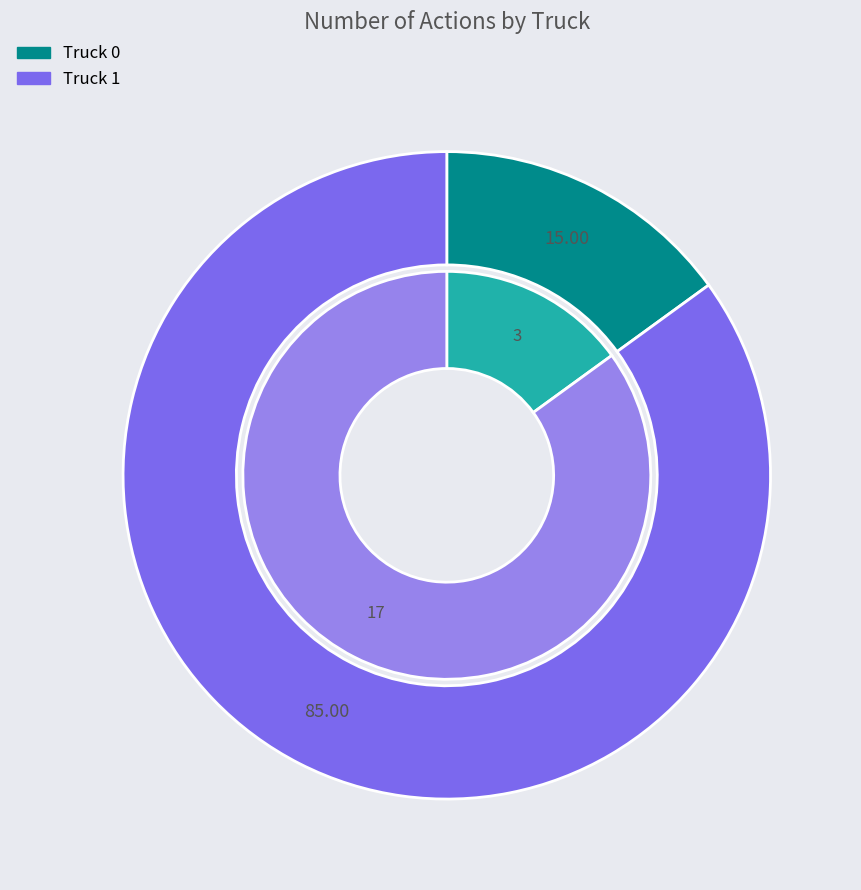

Does Truck 1 represent more than half of the total?

Yes